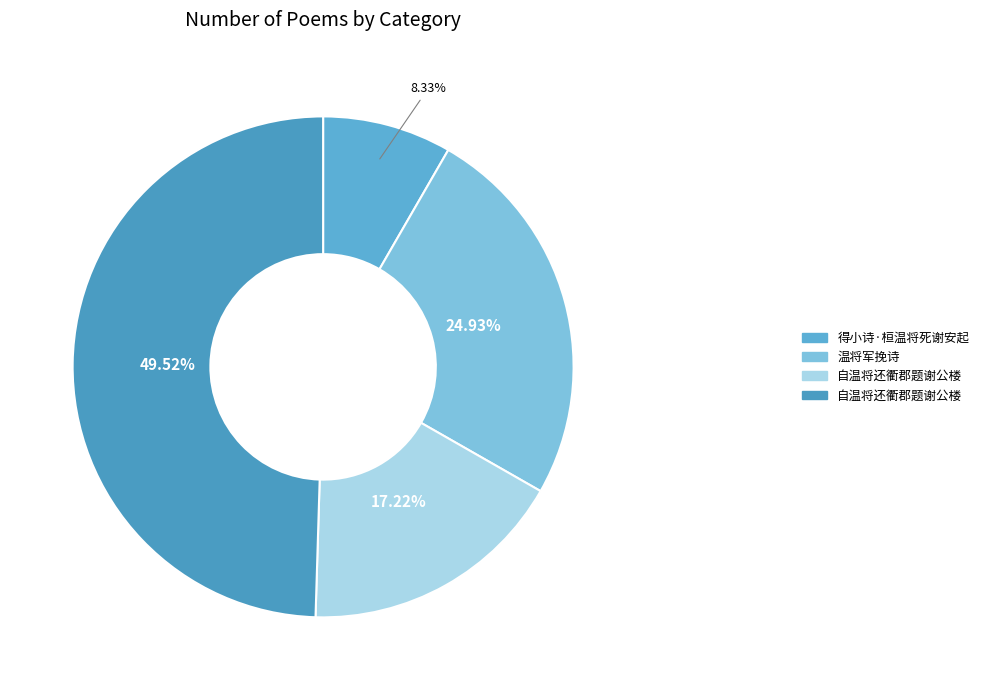

How many segments does this pie chart have?

4